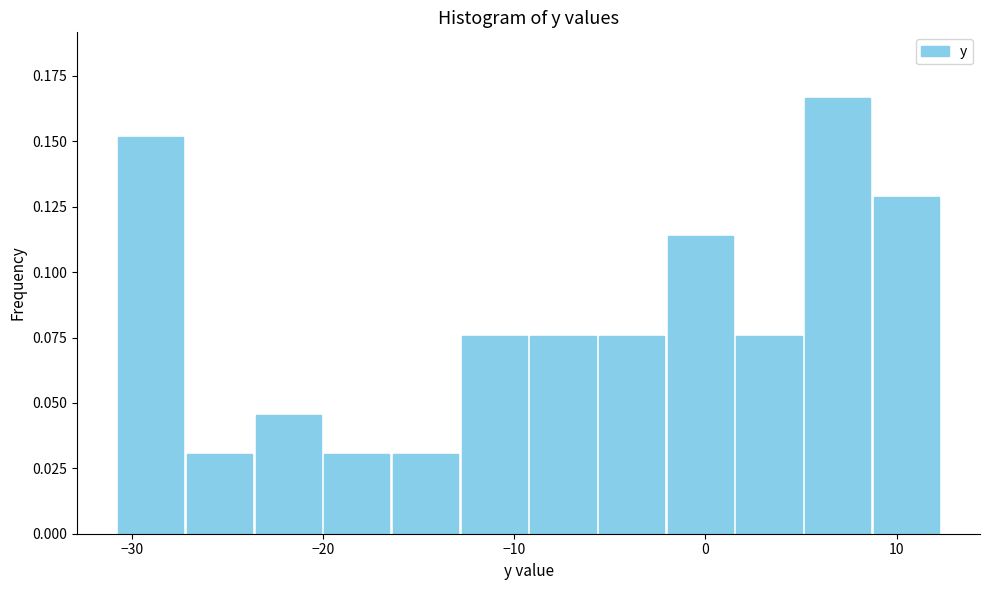

Around what value on the x-axis is the tallest bar? Give the approximate position of its centre, as read against the axis.

7